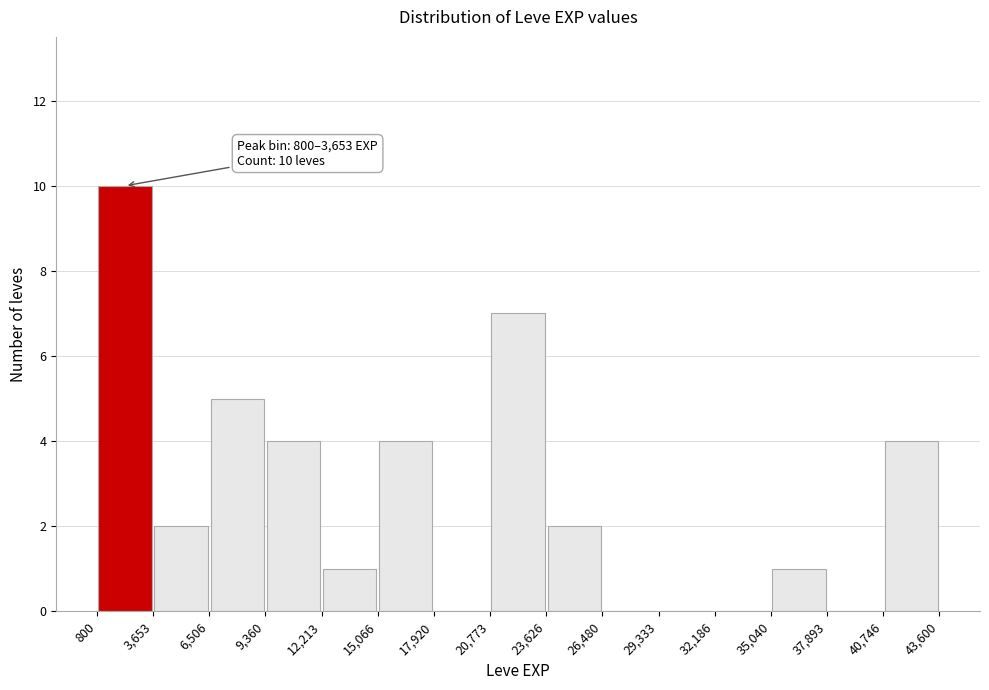

Which range on the x-axis has the tallest bar?

800 to 3,653